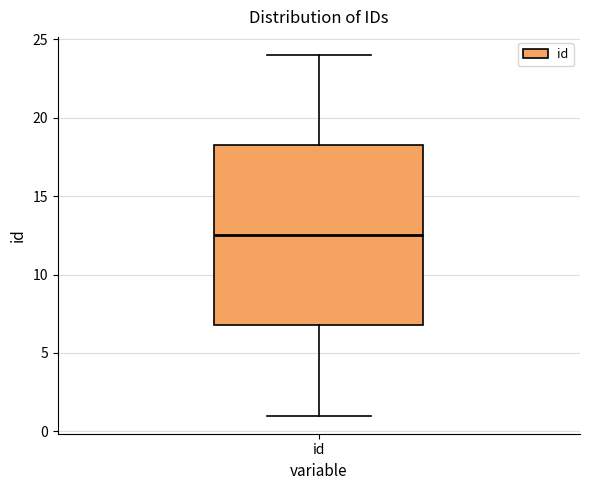

Where is the upper edge of the box for id on the y-axis? The values are not printed on the chart, so give them approximately, as read against the axis.

18.5